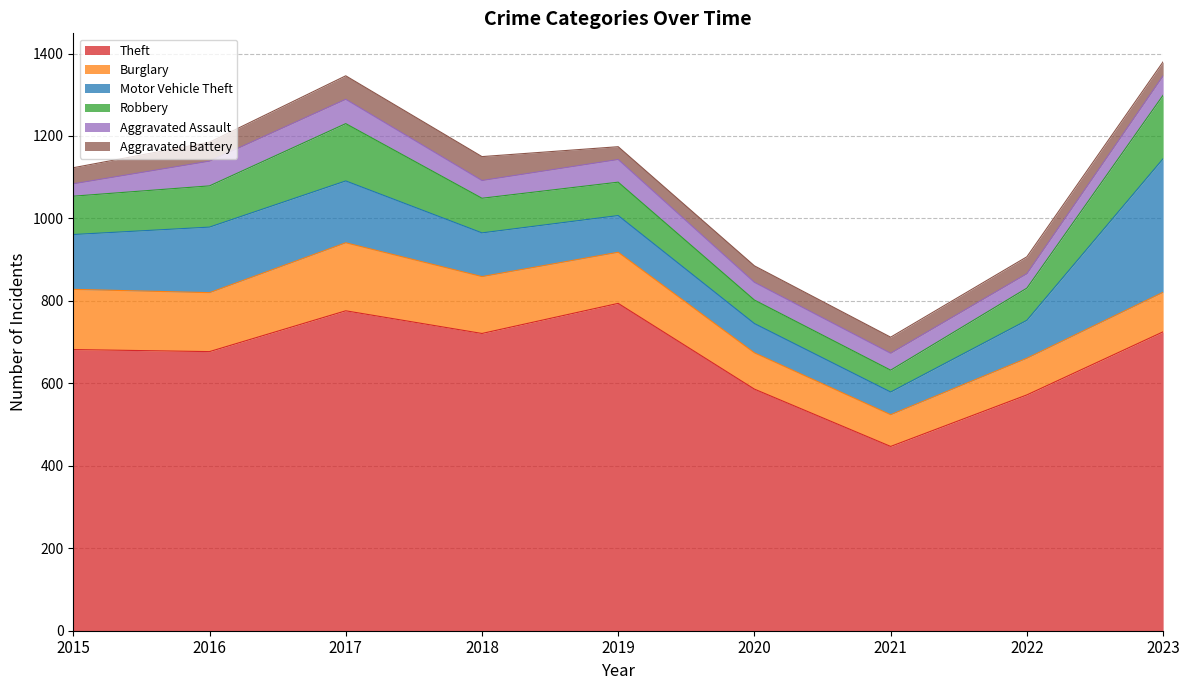

How many interior local valleys does the Robbery series have?

1